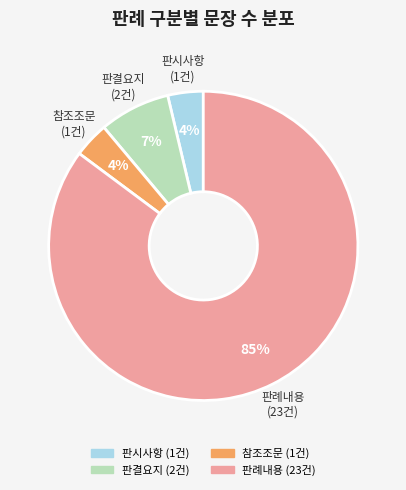

True or false: 판시사항 accounts for 4% of the total.

True